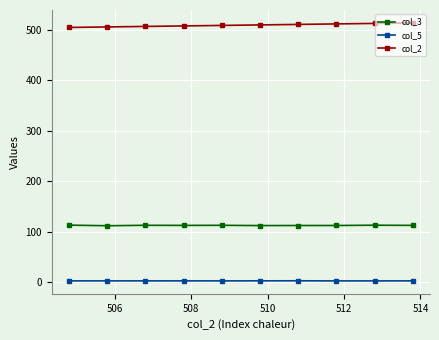

What are all the series names shown in the legend?

col_3, col_5, col_2